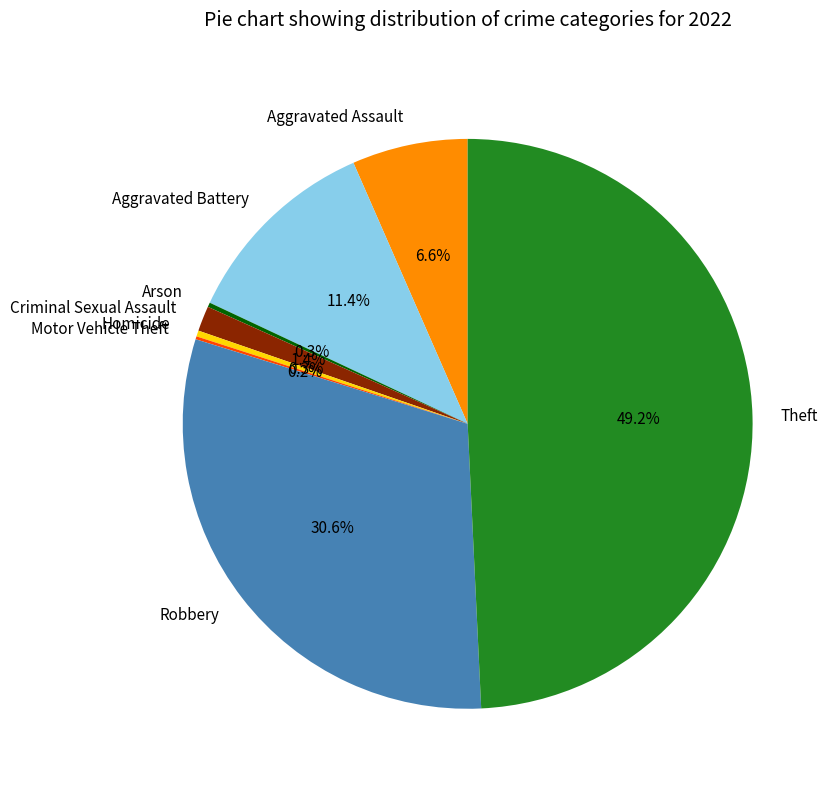

Is there a majority slice in this chart?

No